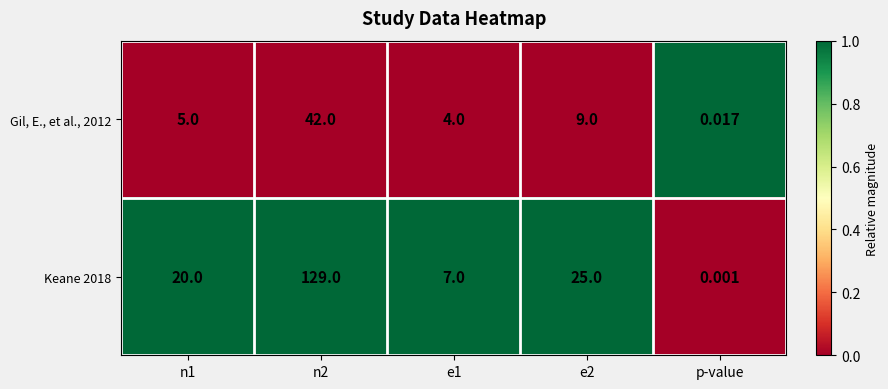

Is the value of Gil, E., et al., 2012 at p-value greater than the value of Keane 2018 at e1?

No